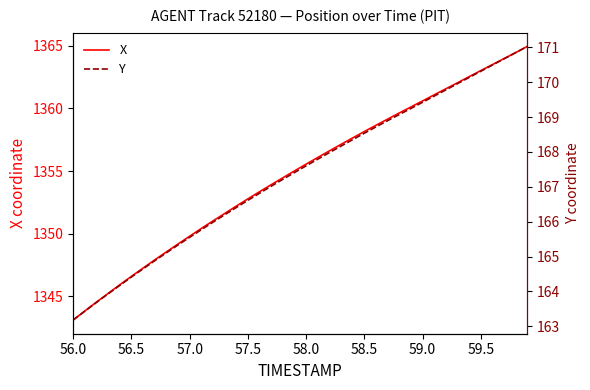

The value of X at 57.0 is 1349.8. True or false?

True